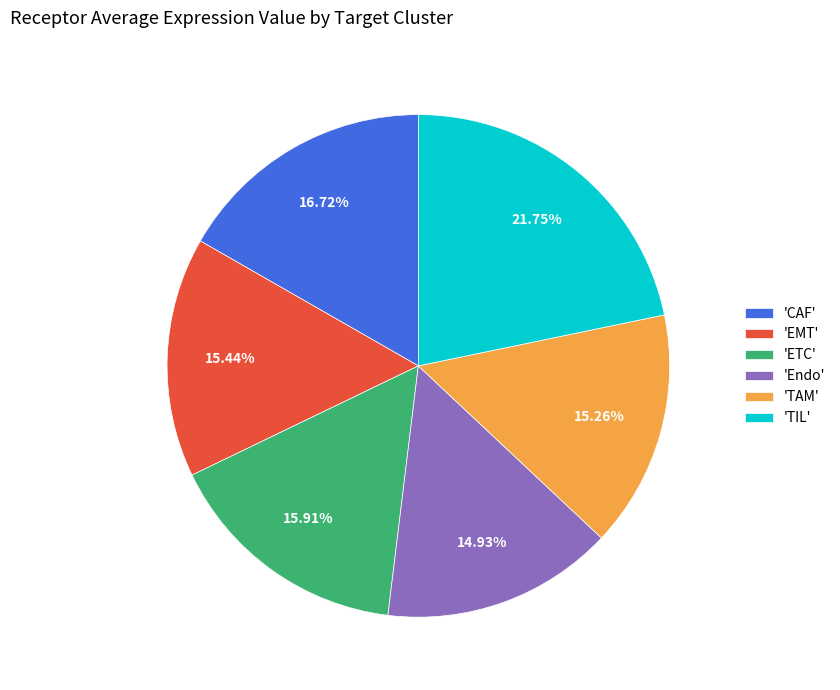

Which slice is the largest?

'TIL'